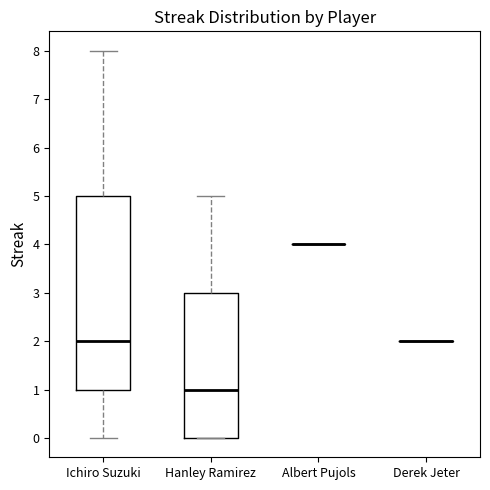

Comparing the boxes themselves (not the whiskers), which one is the tallest?

Ichiro Suzuki